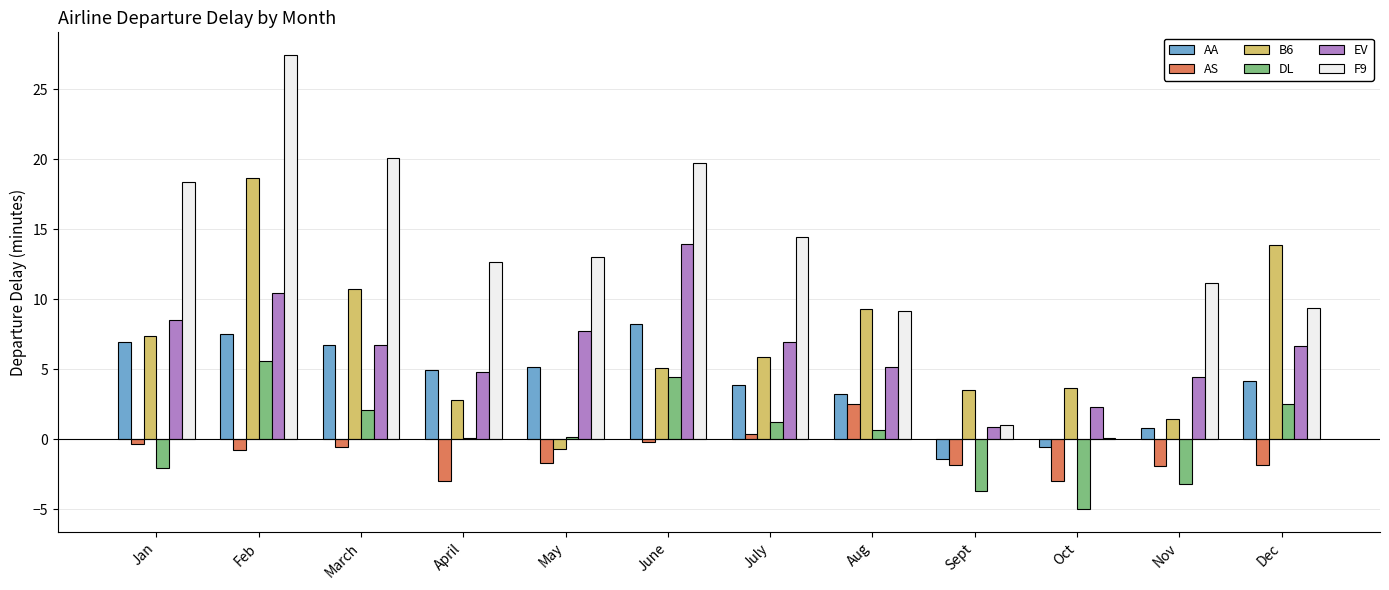

How many categories are shown in the chart?

12